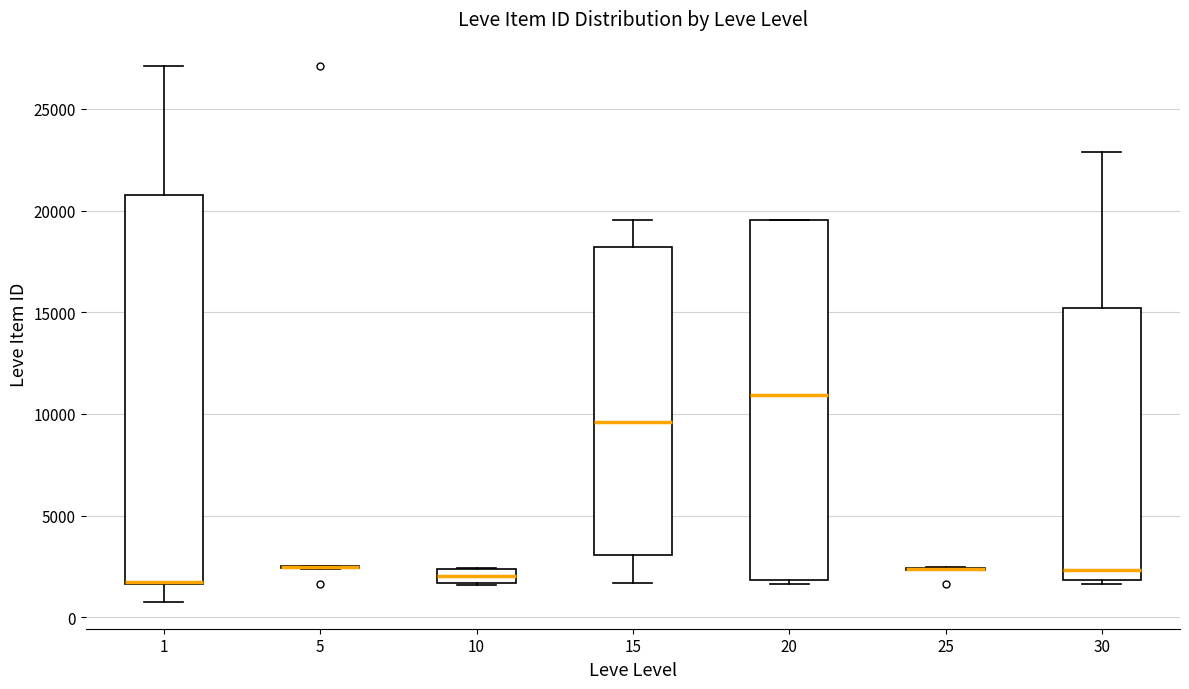

Comparing the boxes themselves (not the whiskers), which one is the tallest?

1